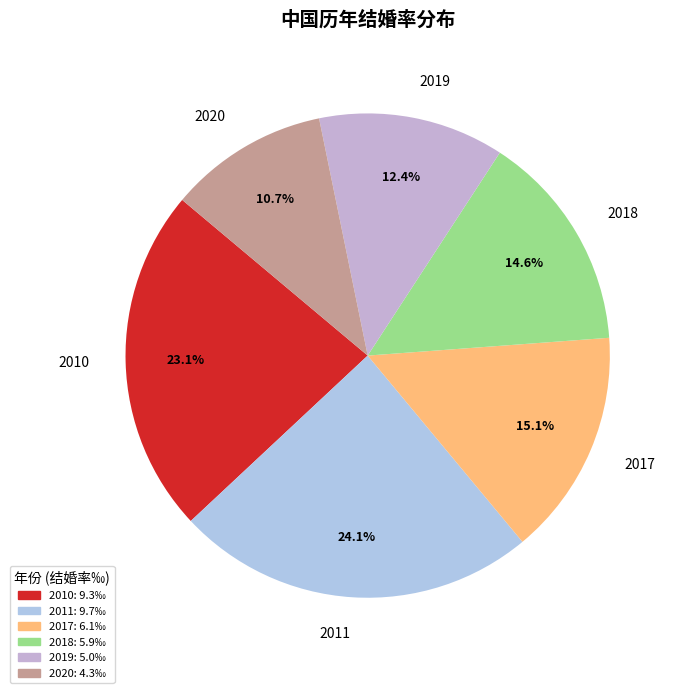

To the nearest percent, what is the difference between the largest and smallest slice percentages?

13%